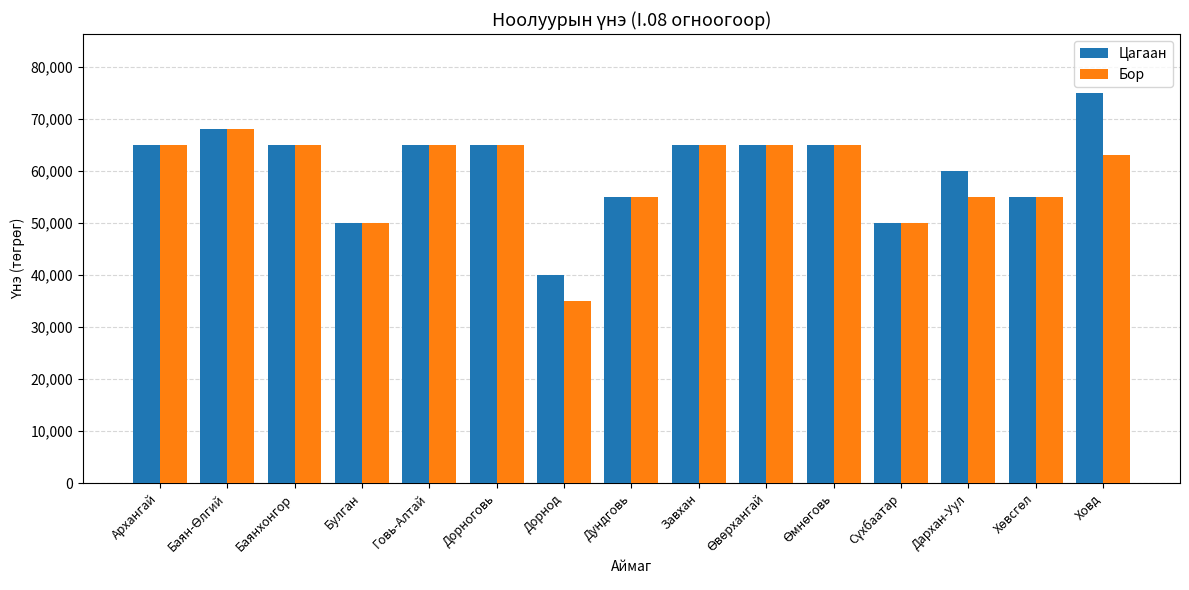

At which category does the chart reach its peak across all series?

Ховд